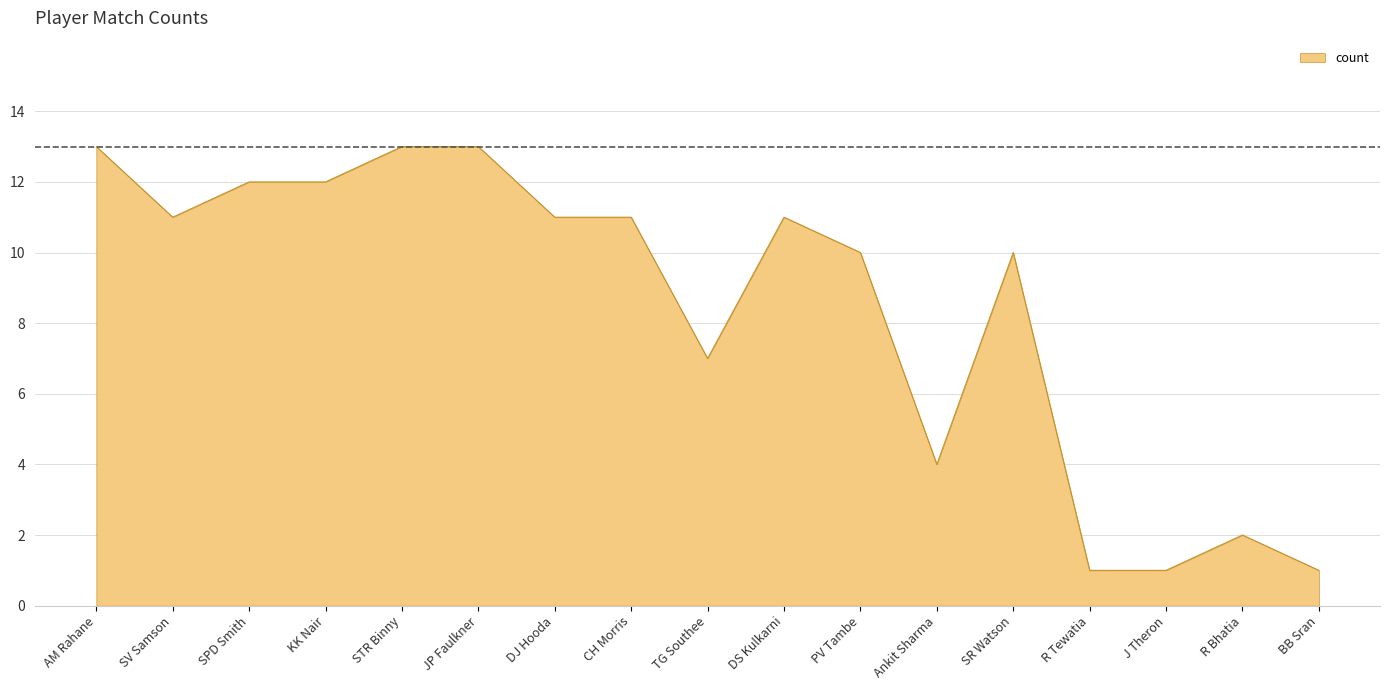

What is the ratio of the value at J Theron to the value at DJ Hooda?

0.1